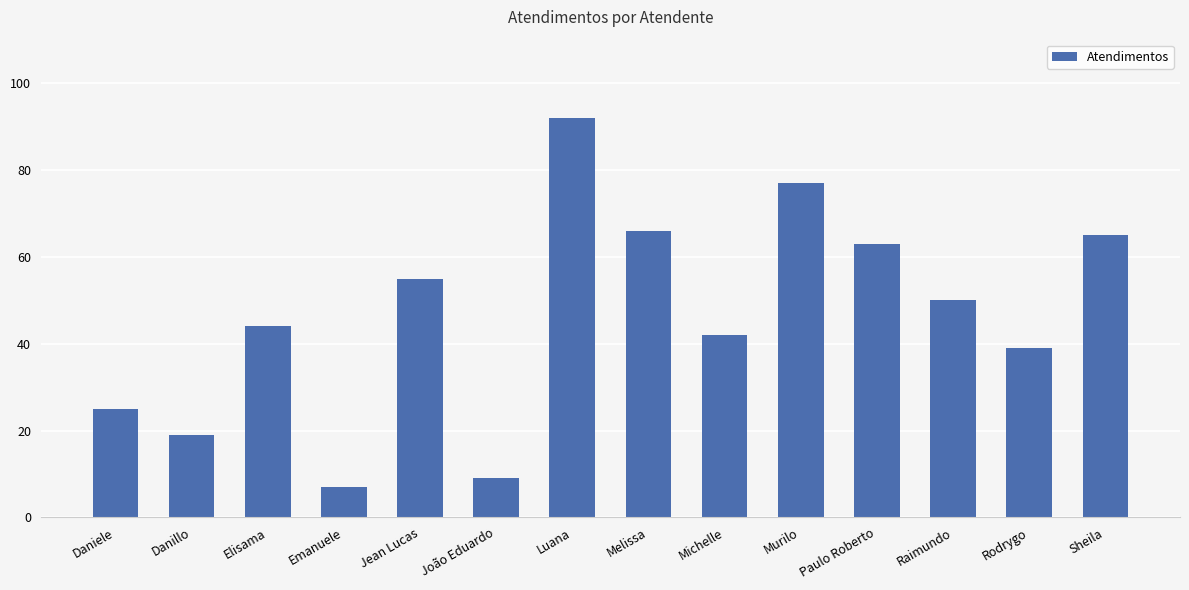

Approximately how many times larger is the value at Michelle compared to Elisama?

1.0